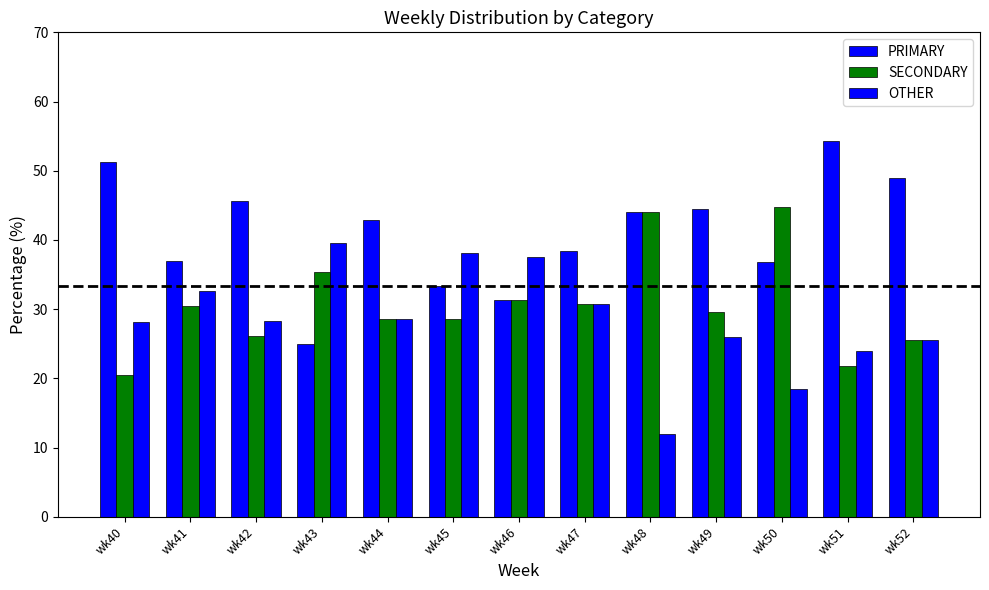

Which has a higher value, wk40 or wk47?

wk40